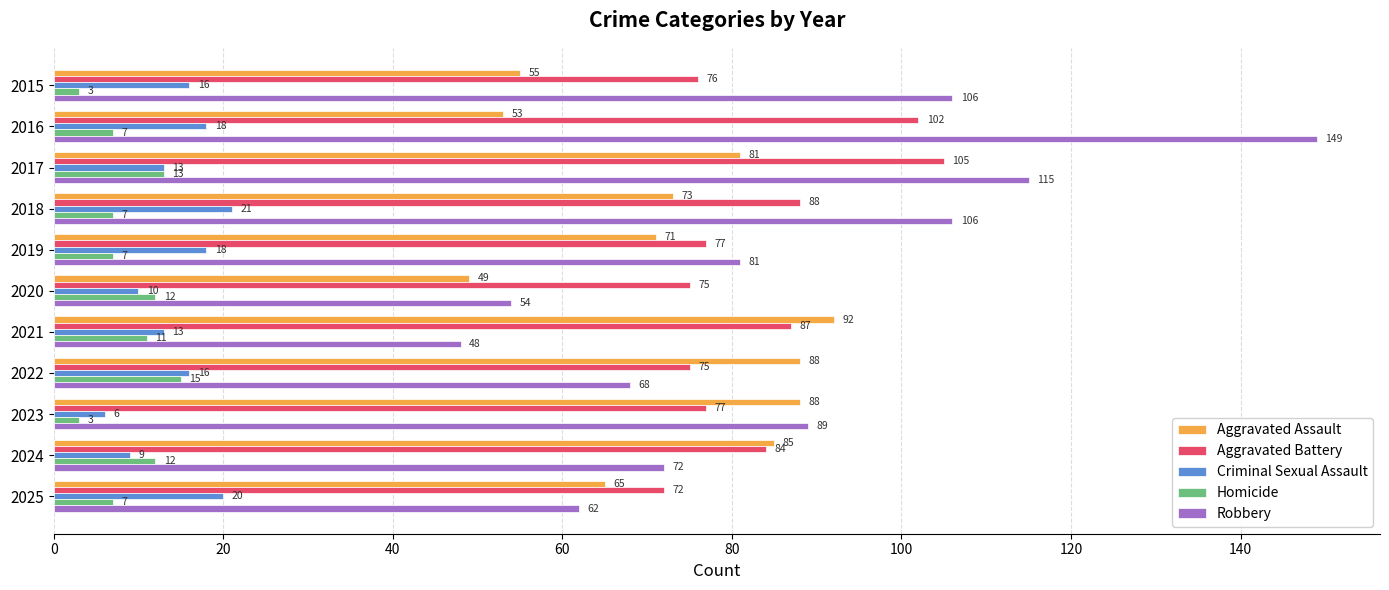

The value of Aggravated Battery at 2025 is 125. True or false?

False